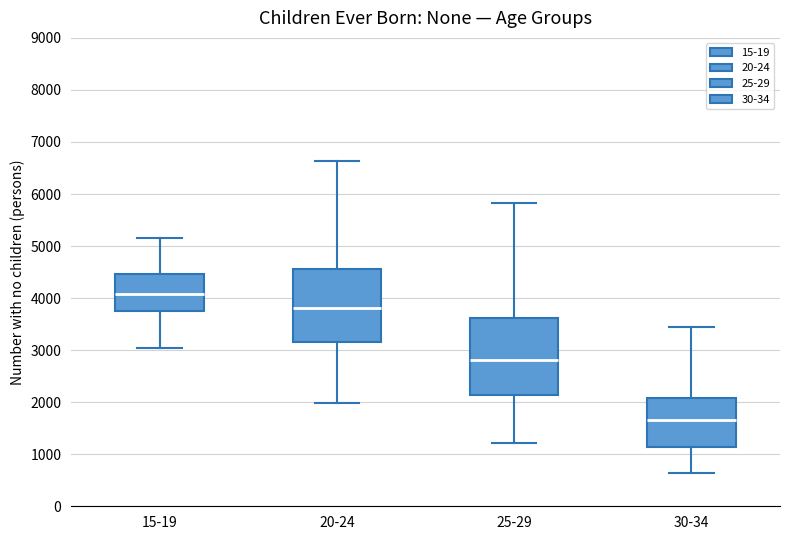

Reading left to right, transcribe this box plot: for each box, give where its median line is, the range the box spans, and where its two whiskers end, as read against the y-axis. The values are not printed on the chart, so give them approximately, as read against the axis.

15-19: median 4100, box 3800 to 4500, whiskers 3000 to 5200
20-24: median 3800, box 3100 to 4600, whiskers 2000 to 6600
25-29: median 2800, box 2100 to 3600, whiskers 1200 to 5800
30-34: median 1700, box 1100 to 2100, whiskers 600 to 3400